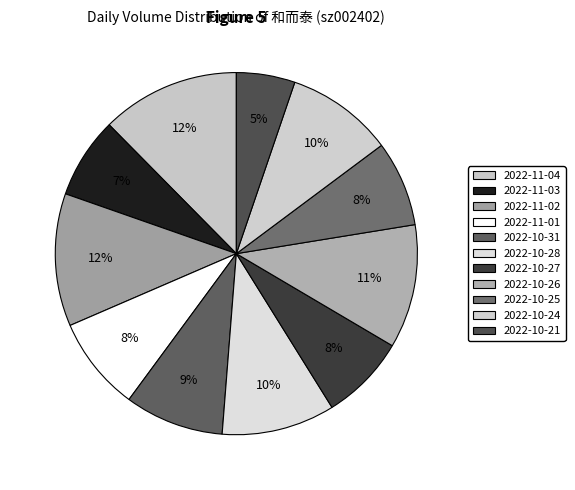

How many slices are in this pie chart?

11